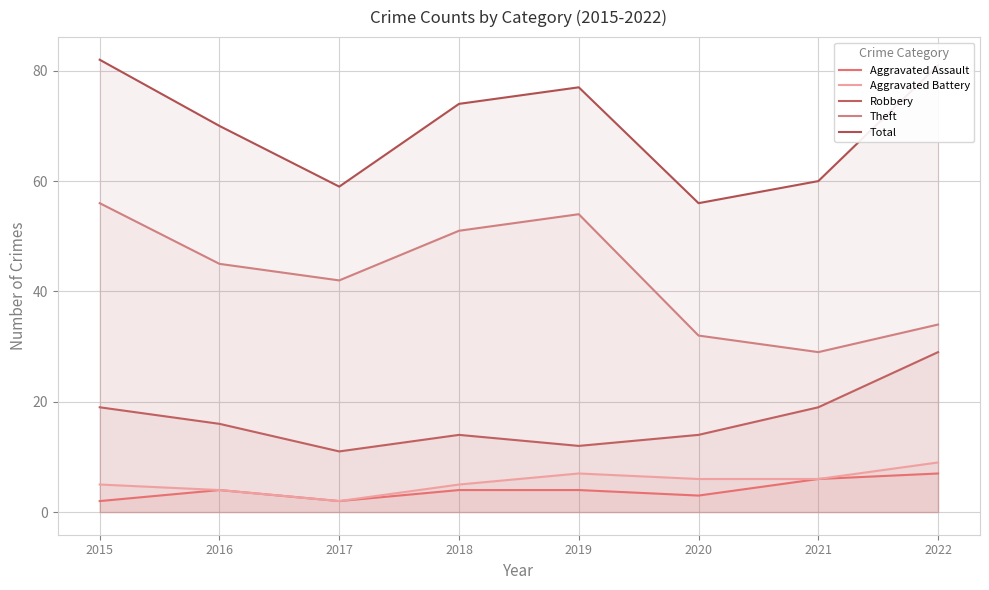

What is the value of the Aggravated Battery point at the 4th from the left?

5